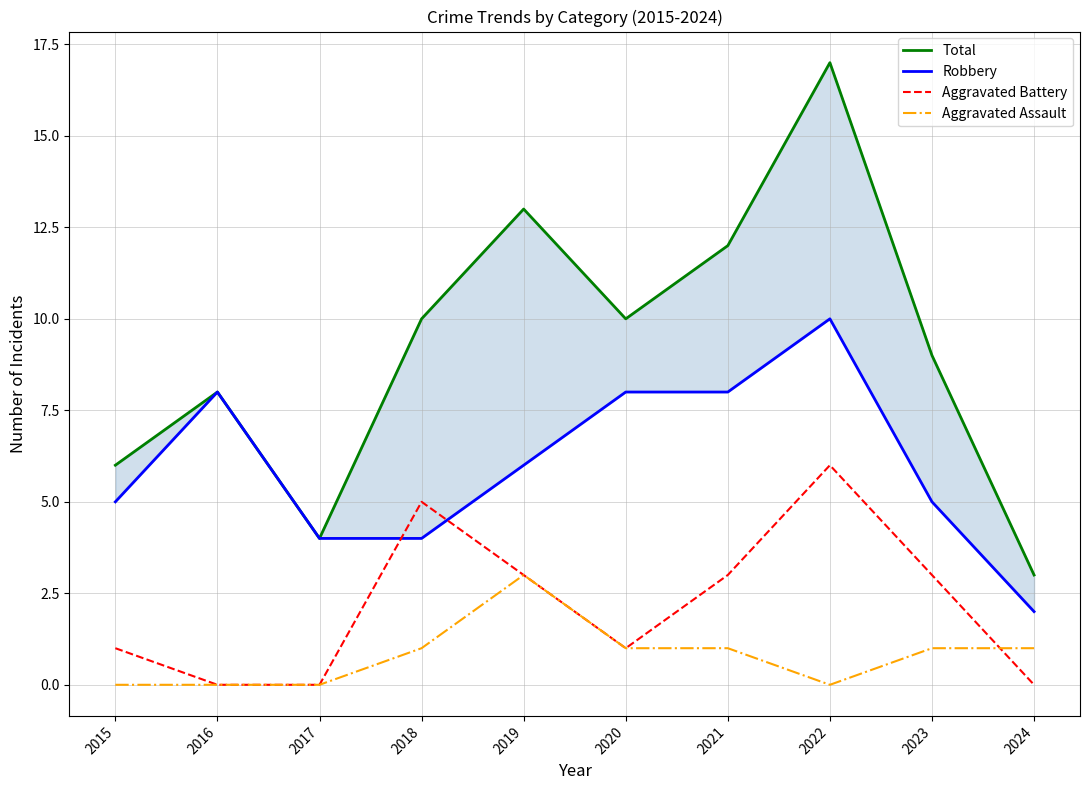

Reading left to right, list all the values displayed in this chart.

Total: 6	8	4	10	13	10	12	17	9	3
Robbery: 5	8	4	4	6	8	8	10	5	2
Aggravated Battery: 1	0	0	5	3	1	3	6	3	0
Aggravated Assault: 0	0	0	1	3	1	1	0	1	1